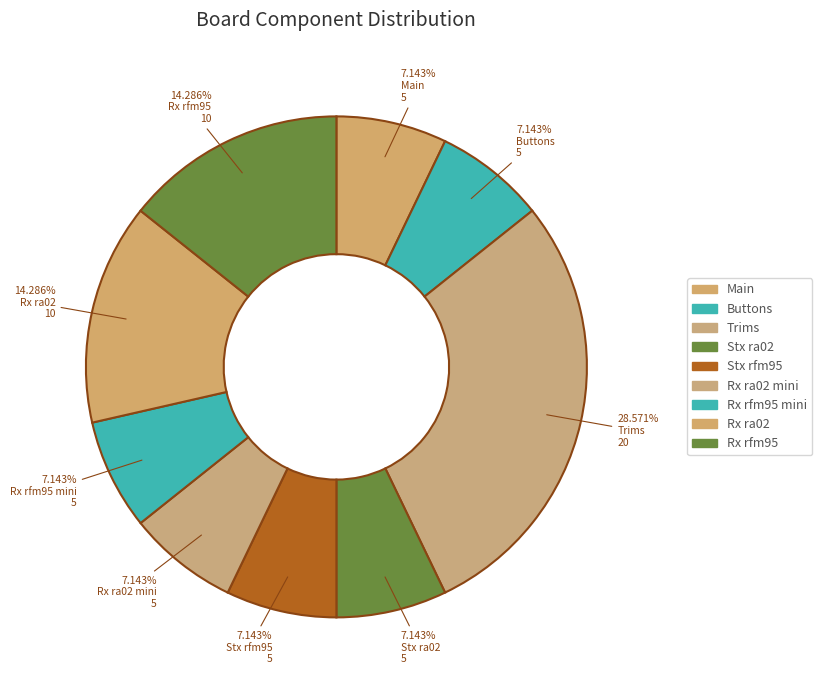

Is it true that Trims is 15% of the pie?

False